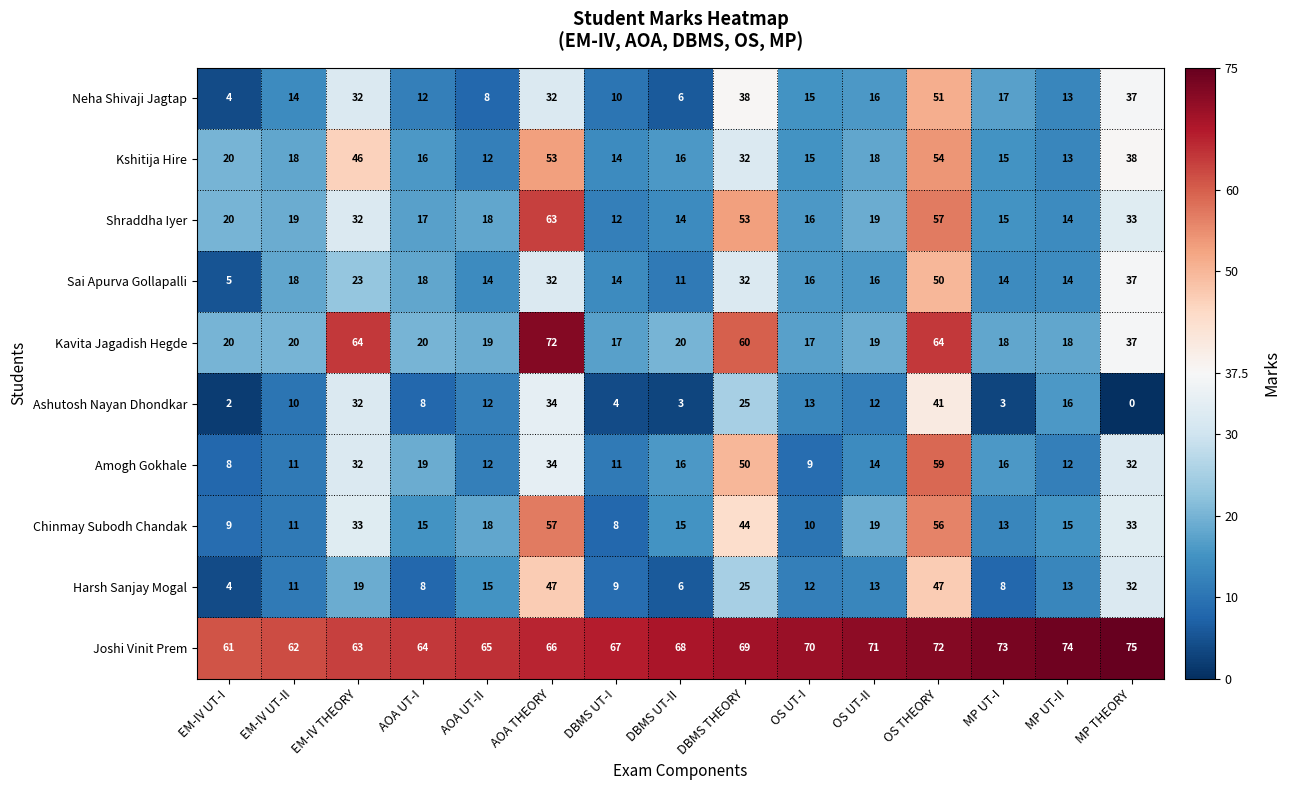

What is the sum of all Ashutosh Nayan Dhondkar values?

215